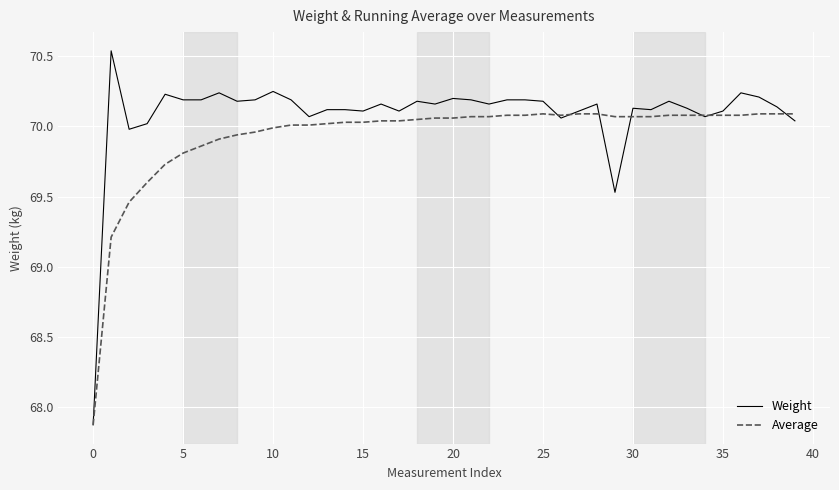

Which series has the largest total across all categories?

Weight